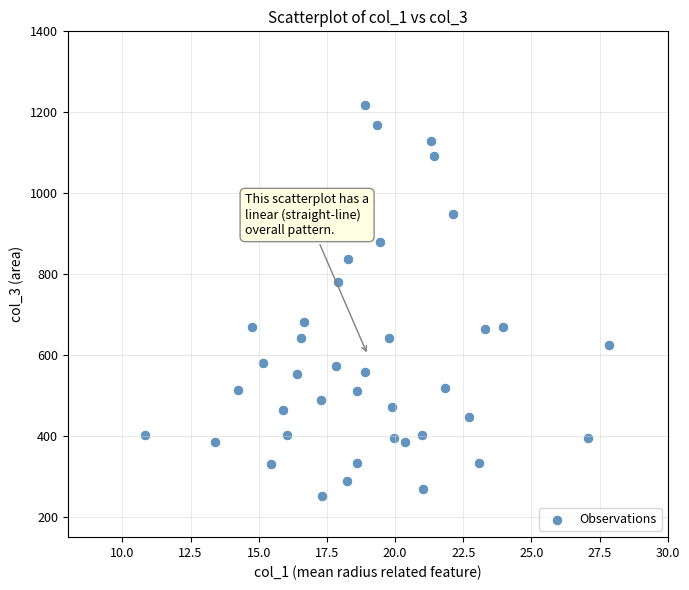

What is the range of Y values (max minus min)?

966.5